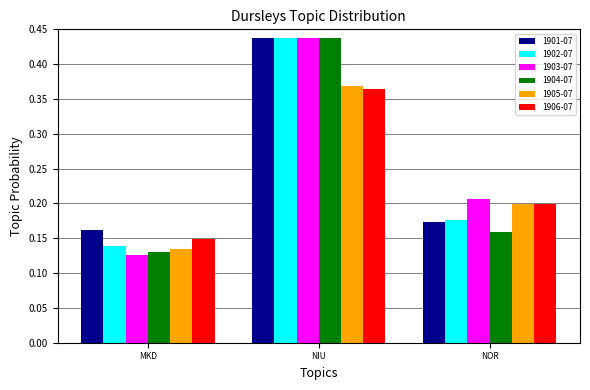

Is it true that 1906-07 equals 0.1 at NOR?

False